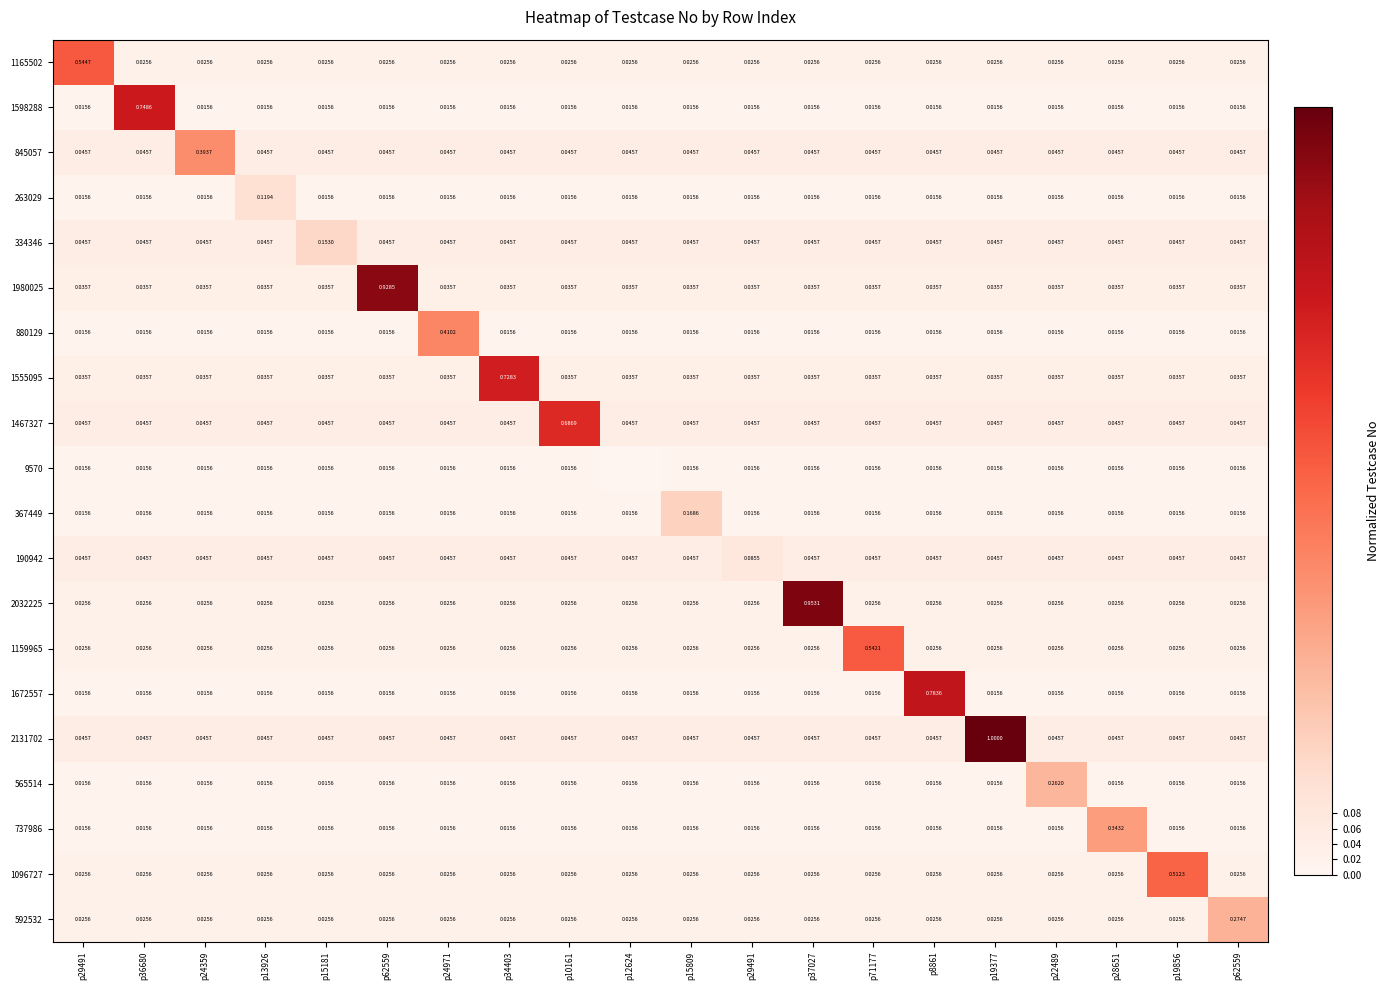

What is the maximum value for 2131702?

1.0